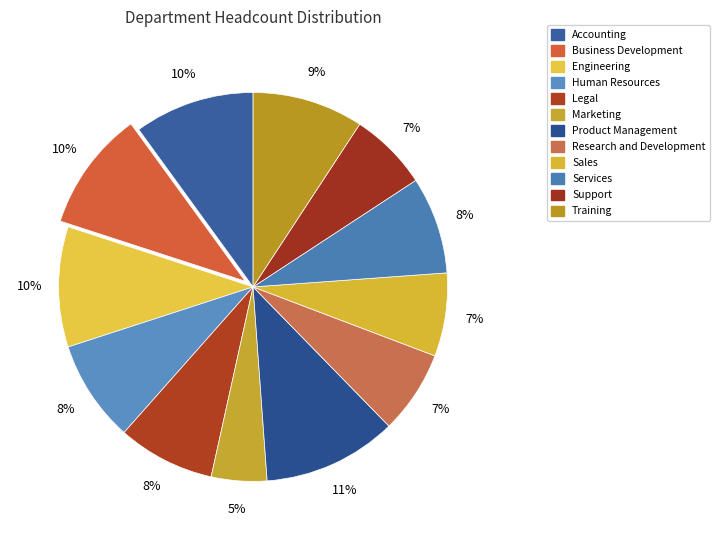

Rank the categories by value from highest to lowest.

Product Management, Accounting, Business Development, Engineering, Training, Human Resources, Legal, Services, Research and Development, Sales, Support, Marketing